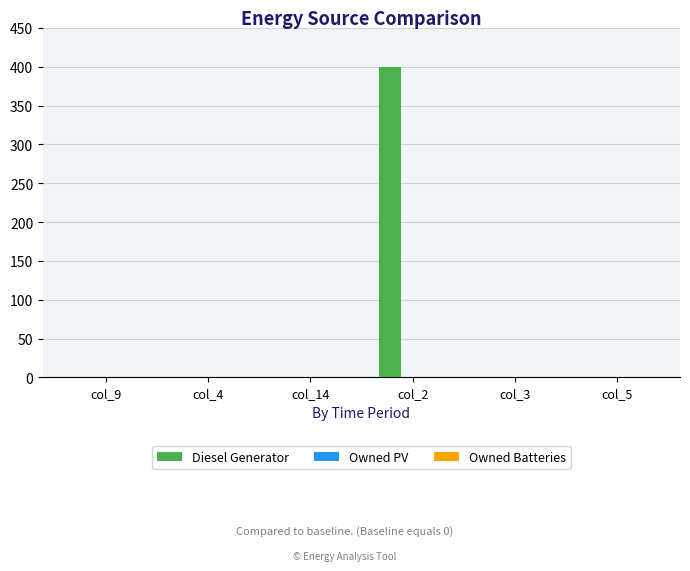

What is the change in value from col_4 to col_2?

+400